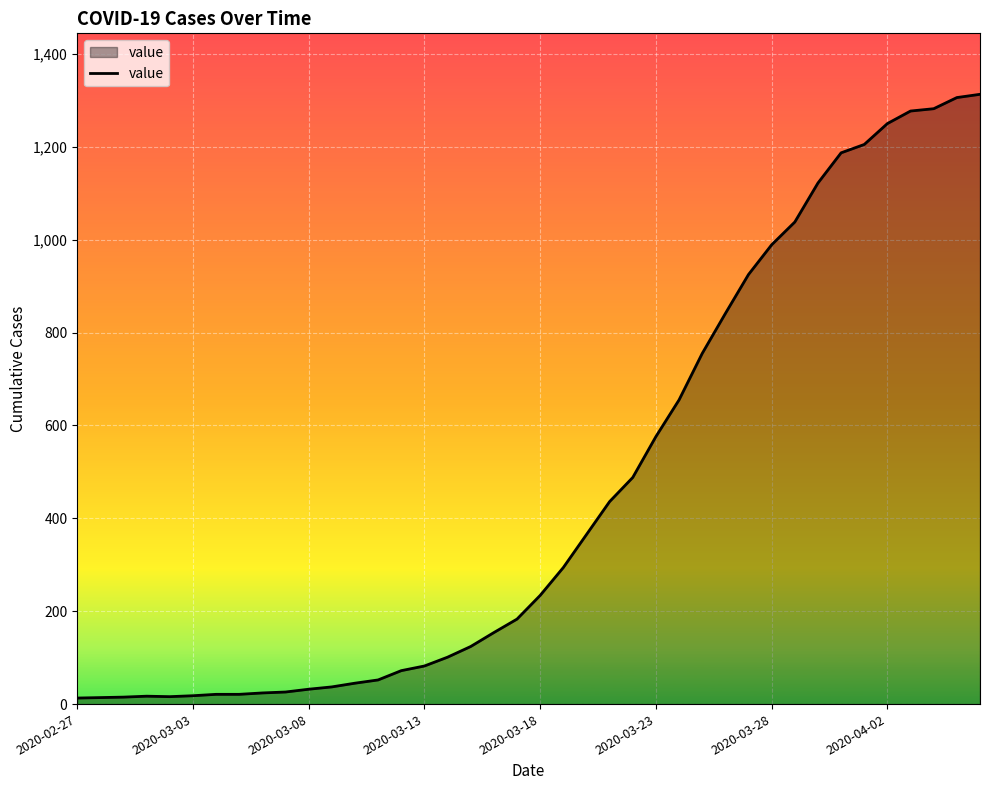

What is the difference between the maximum and minimum values?

1300